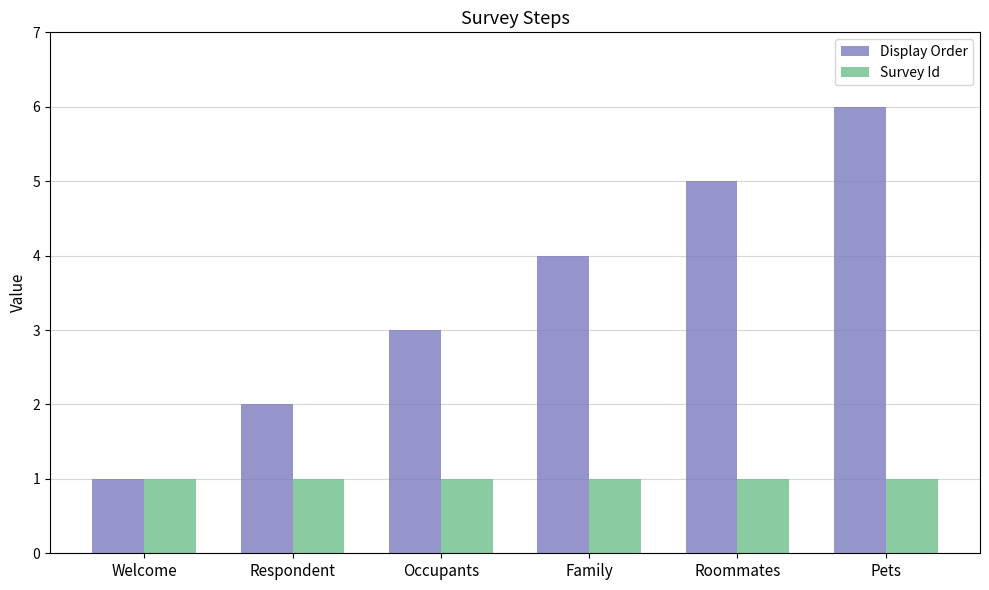

What is the label of the 4th bar from the left?

Family